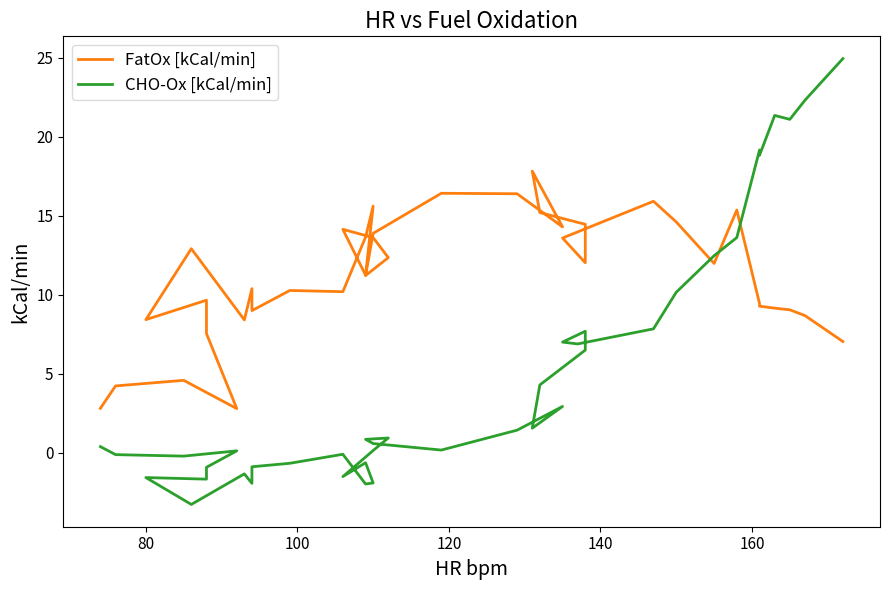

Is the value of FatOx [kCal/min] at 60 greater than the value of CHO-Ox [kCal/min] at 26?

No